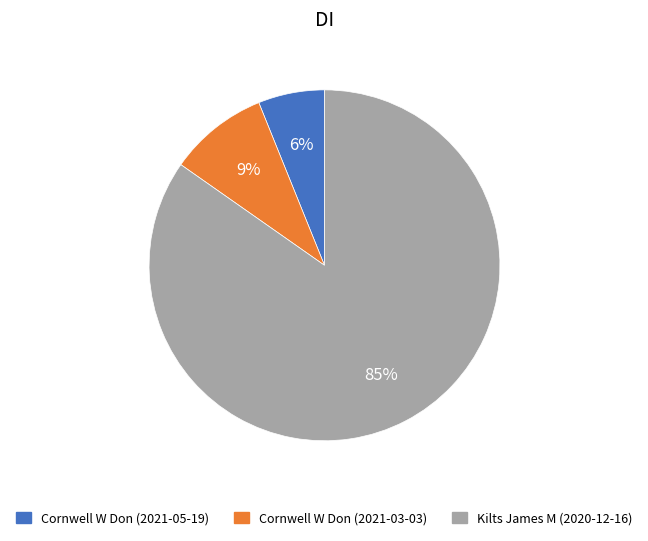

To the nearest percent, what is the difference between the Cornwell W Don (2021-05-19) and Cornwell W Don (2021-03-03) slice percentages?

3%